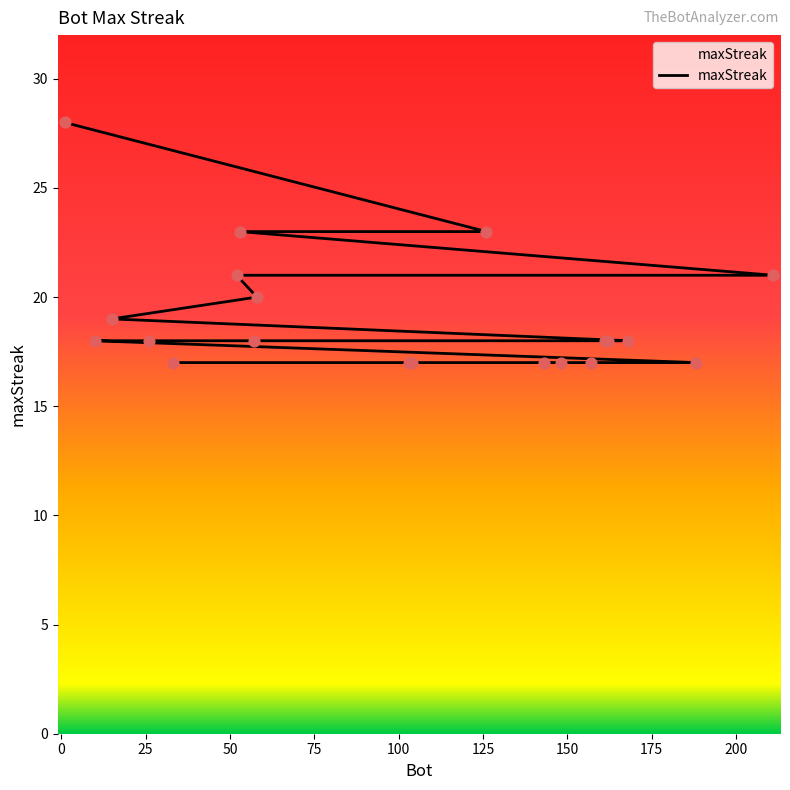

Which has a higher value, 143 or 188?

143